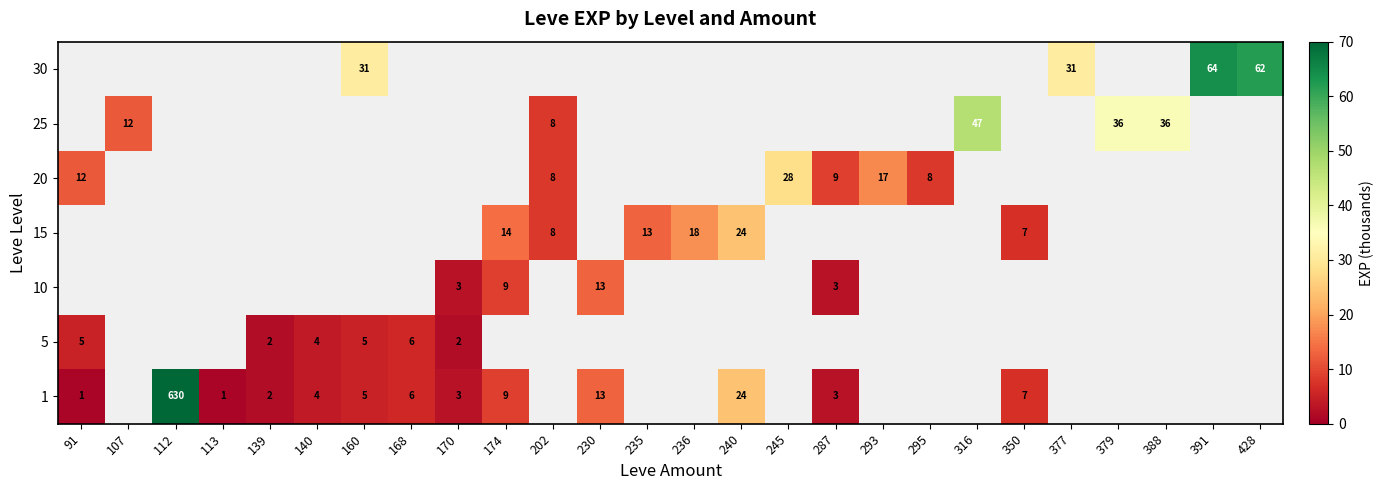

At how many categories does at least one series exceed 457?

1